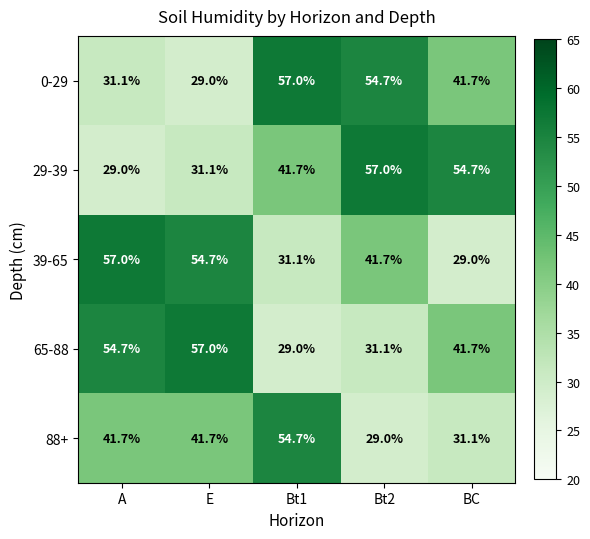

What is the minimum value shown in the chart?

29.0